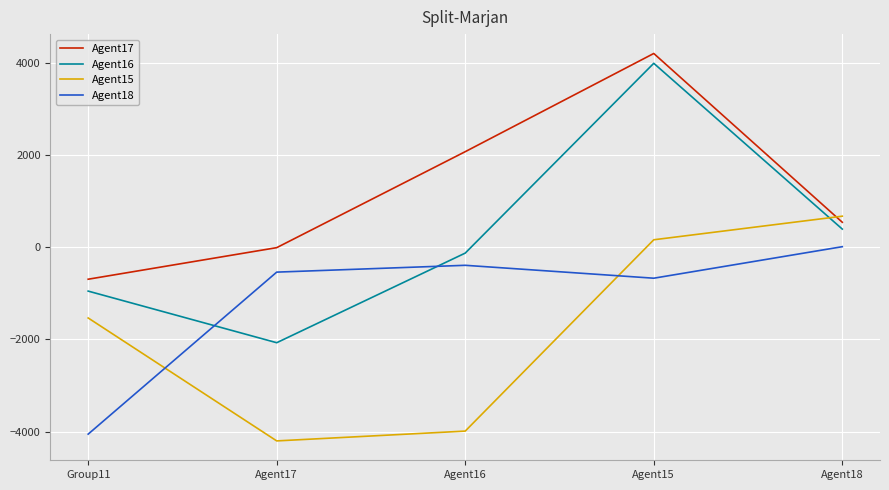

The value of Agent16 at Agent18 is 703. True or false?

False